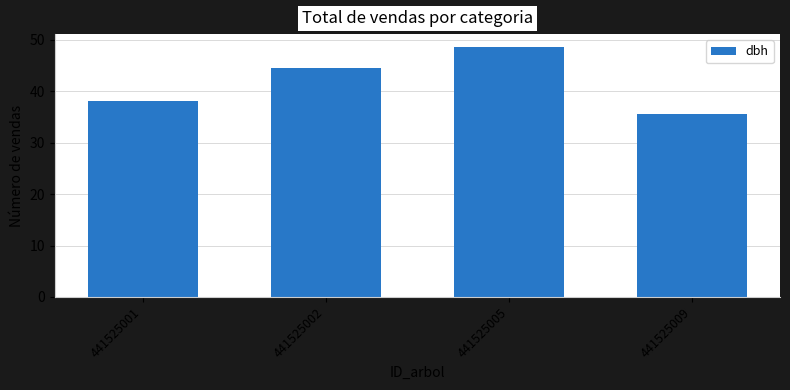

What is the value of the 1st bar from the left?

38.0